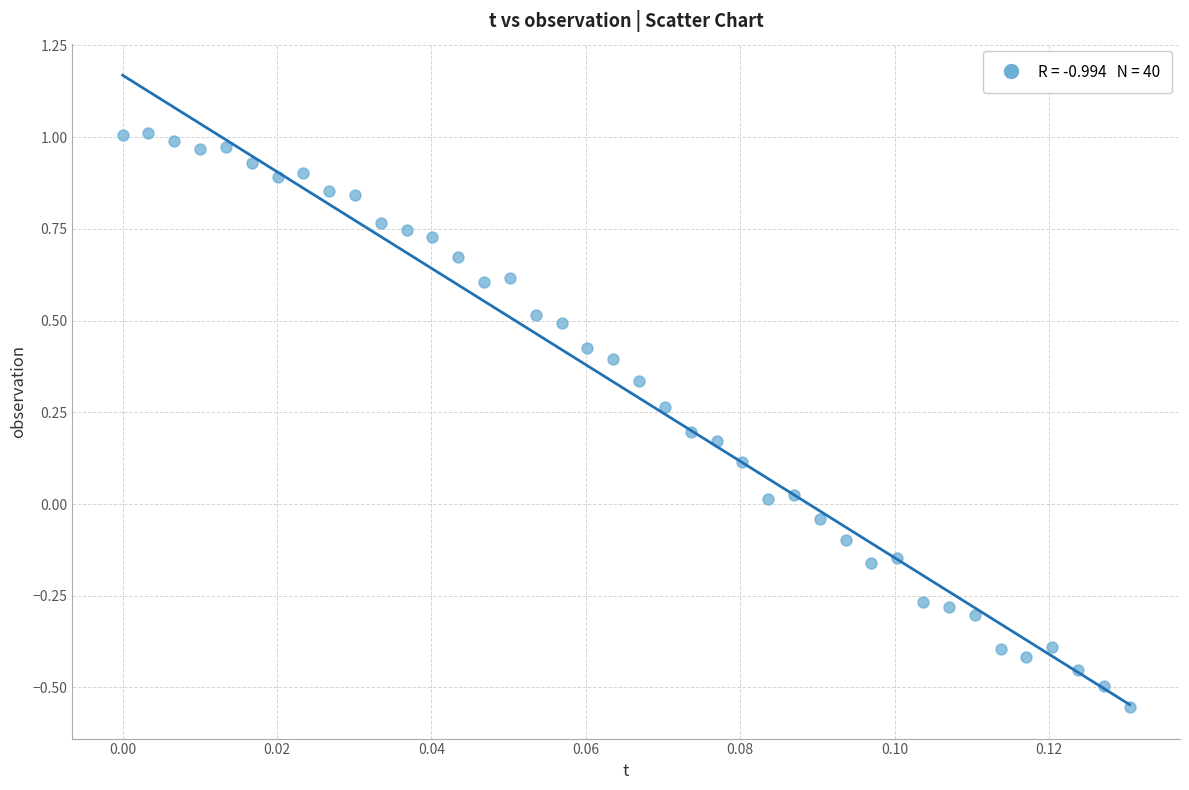

What is the range of Y values (max minus min)?

1.6